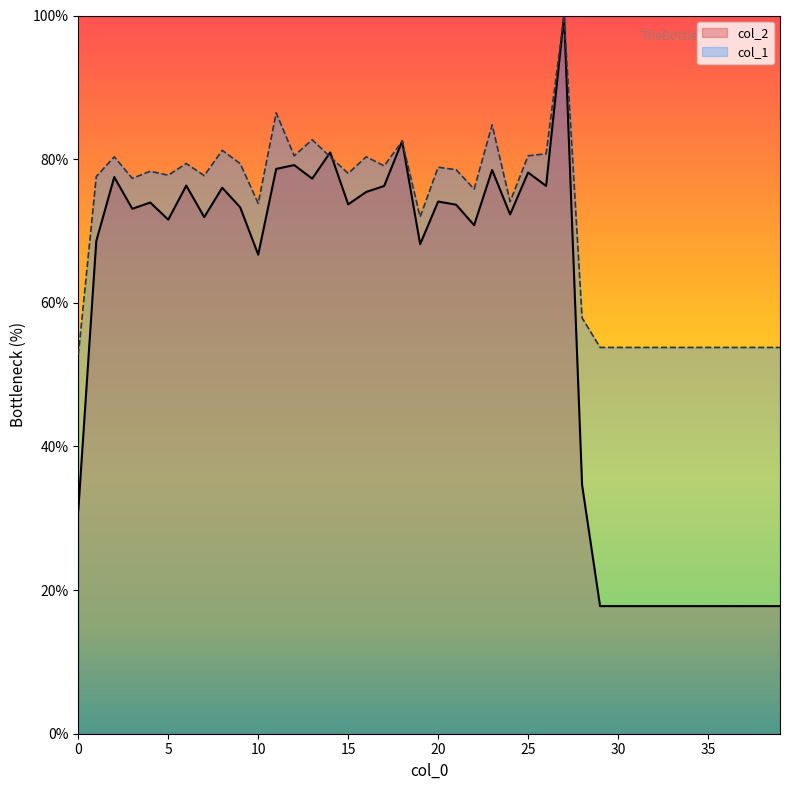

Where is col_2 nearest to the value 58?

10